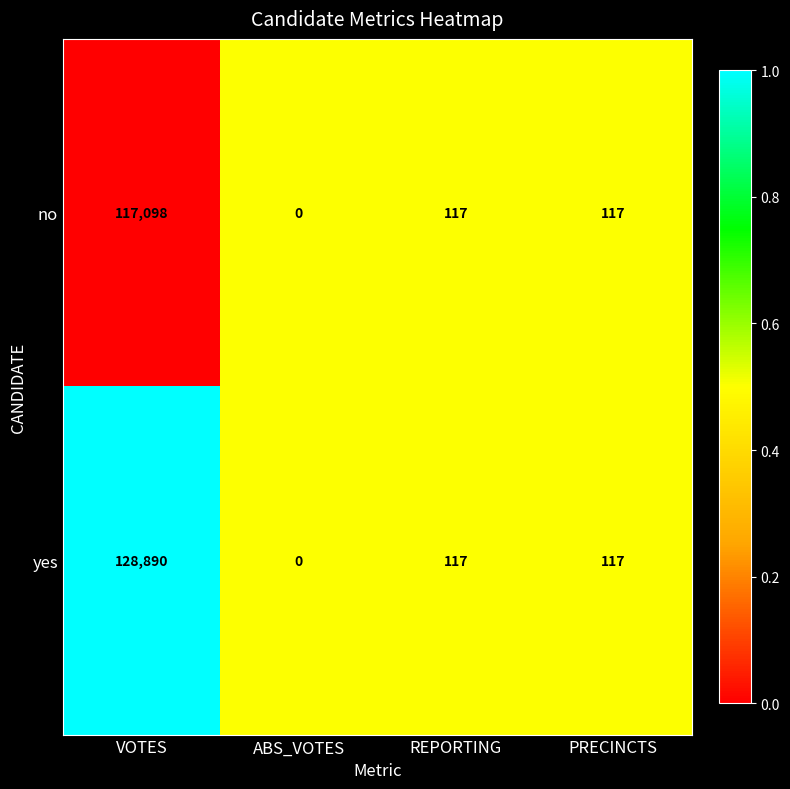

What is the approximate value of no at VOTES?

117098